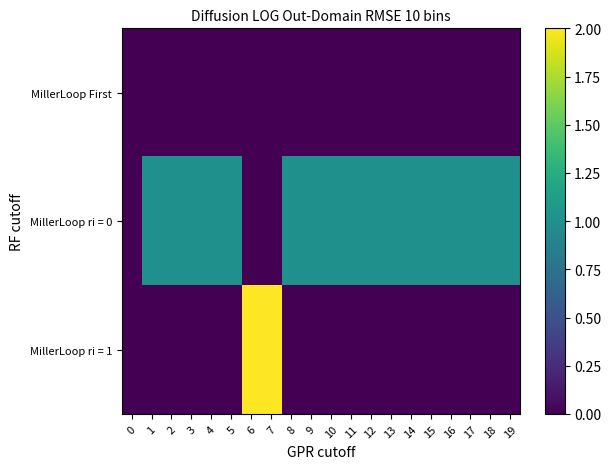

Which has a higher value, 3 or 11?

3